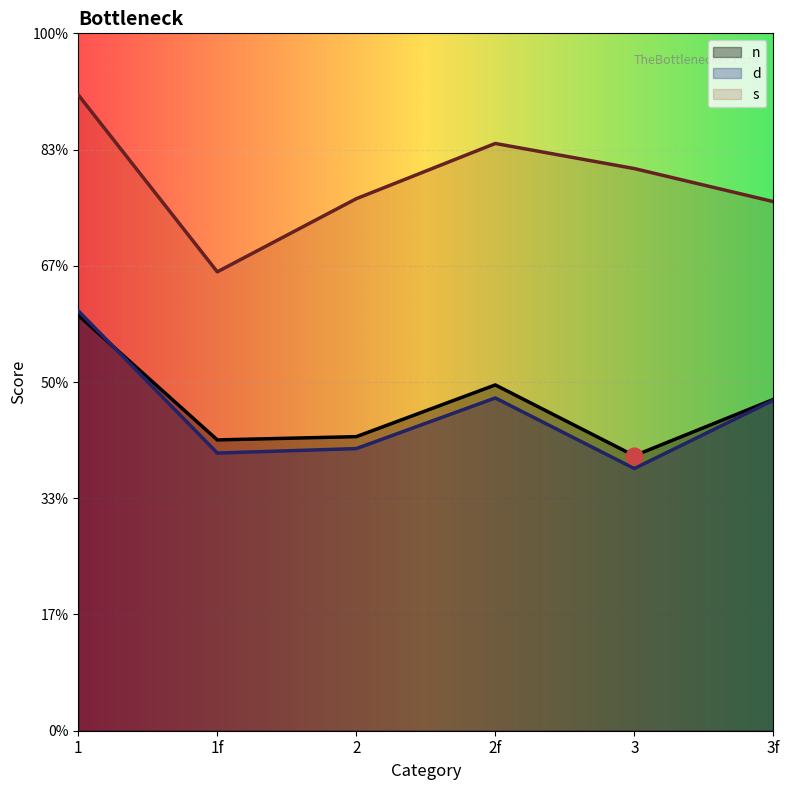

Between 2f and 2, which is larger?

2f